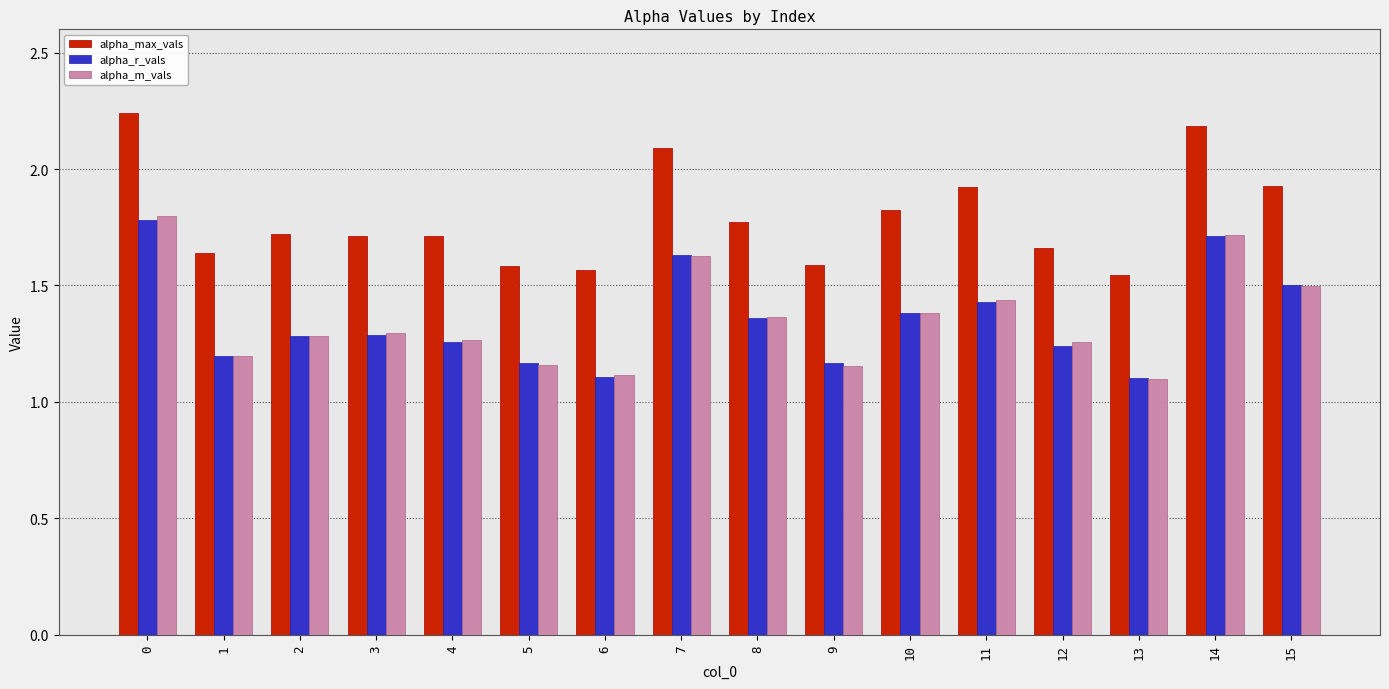

What is the difference between the highest and lowest values at 12?

0.4